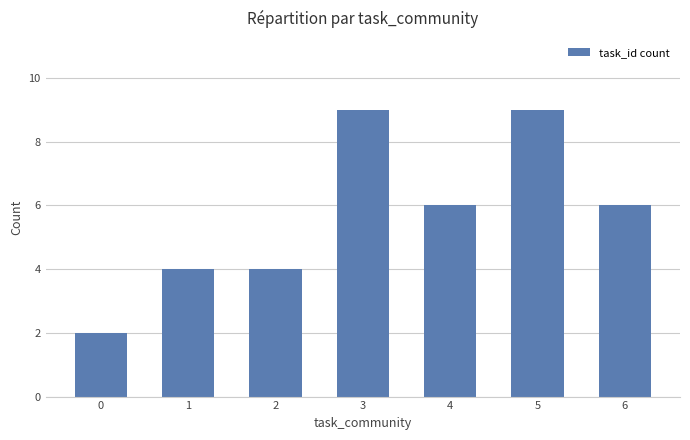

Is it true that the value at 3 is 9?

True